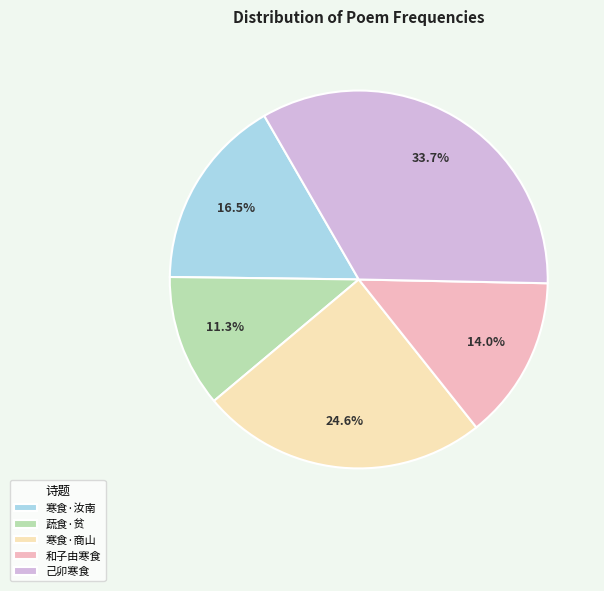

Is 寒食·汝南 the majority of the pie?

No